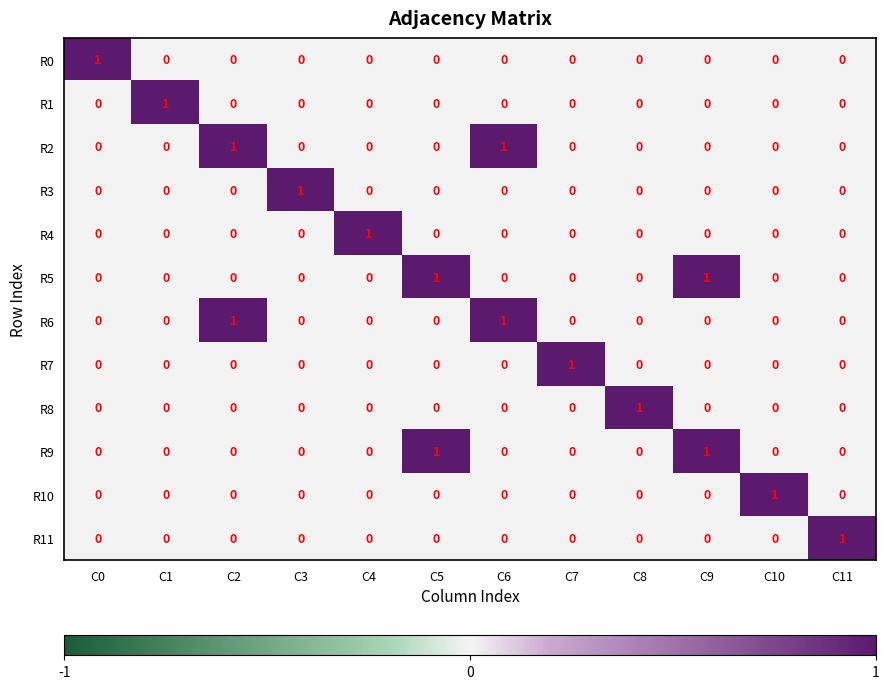

The R1 series shows 0 at C4. True or false?

True